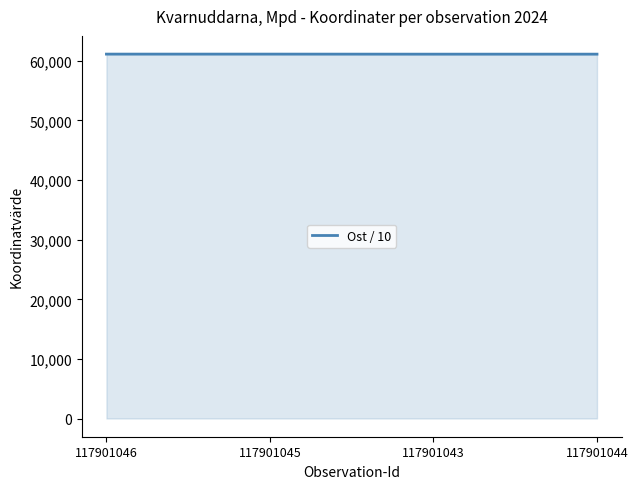

The chart shows a value of 17380.8 at 117901043. True or false?

False